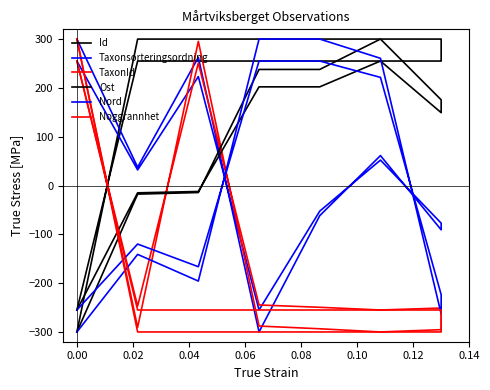

How many values in the Id series are below 255?

7